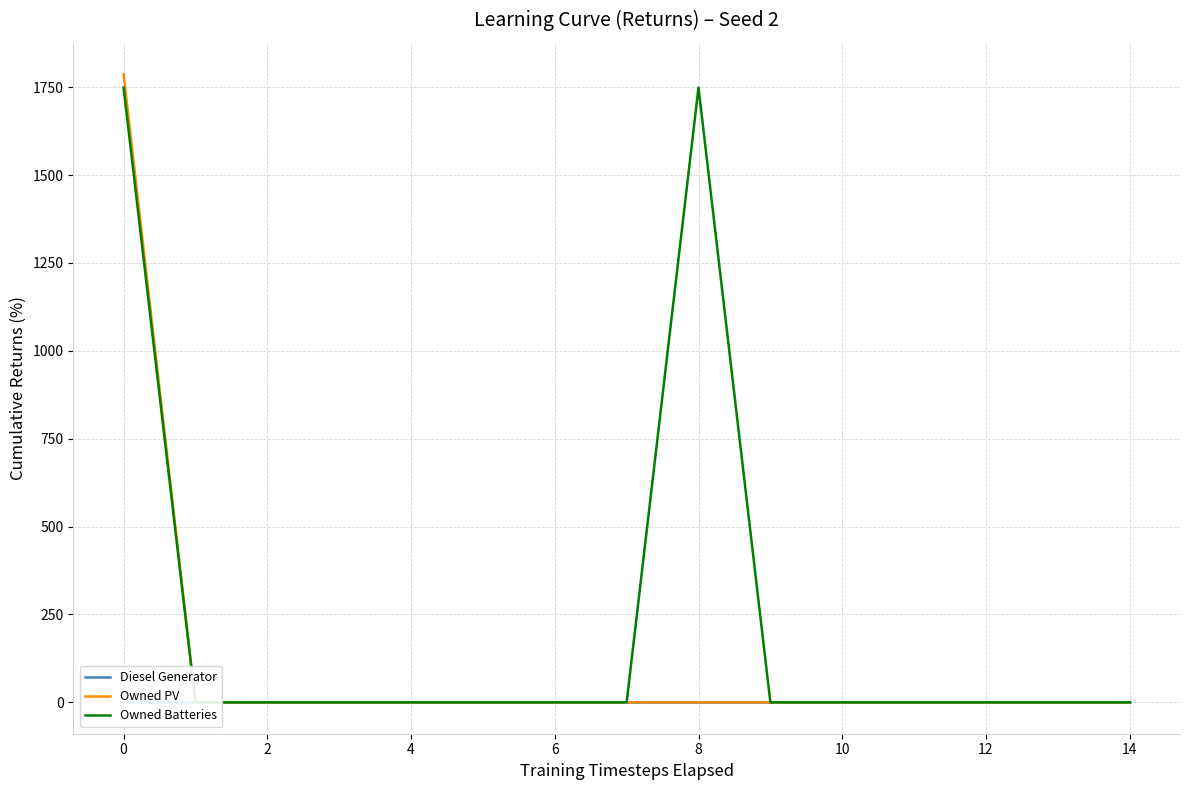

True or false: Owned Batteries and Owned PV cross at least once.

False